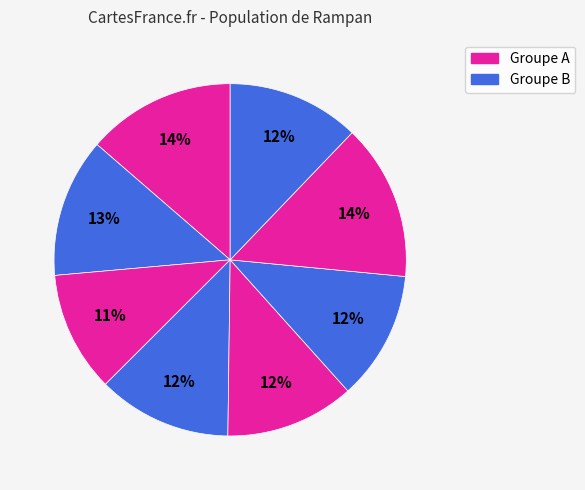

Count the number of slices in the pie.

8